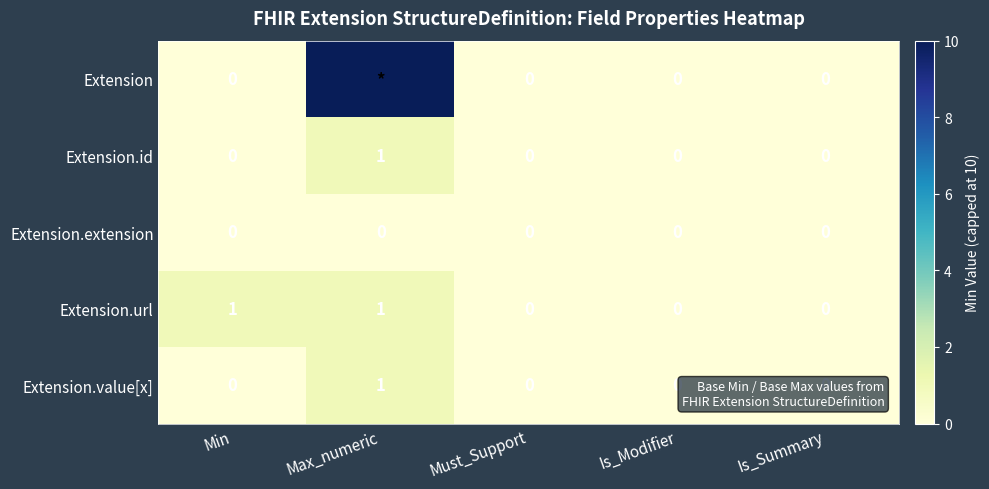

What is the difference between the maximum and minimum values in the Extension.value[x] series?

1